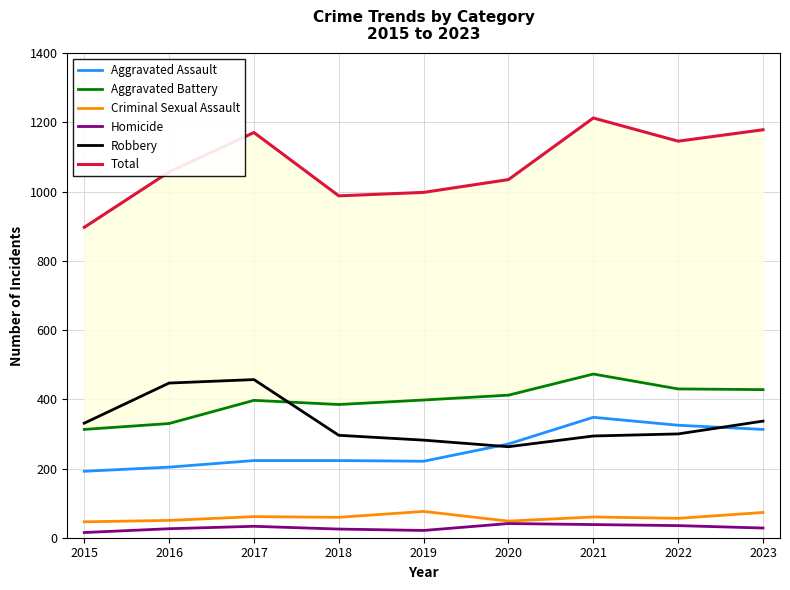

The value of Homicide at 2015 is 20. True or false?

False